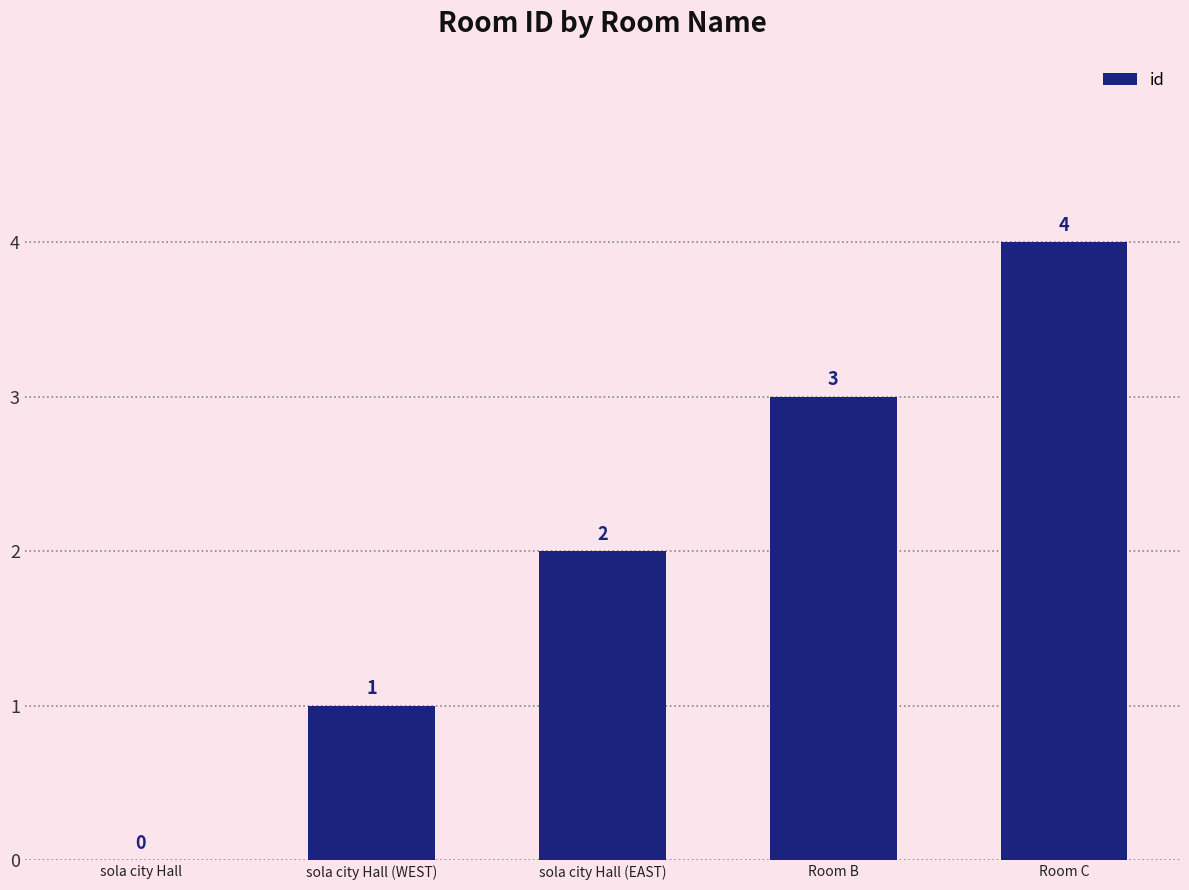

Which label corresponds to the largest value in the chart?

Room C